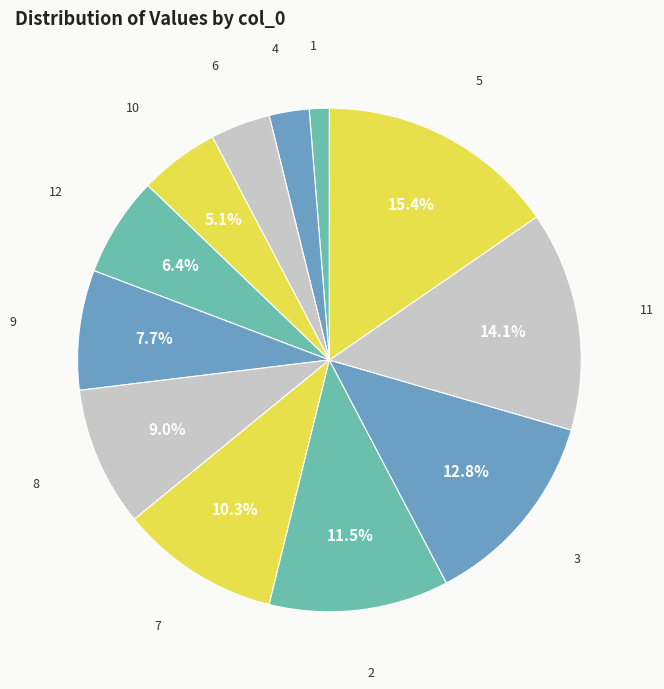

Is it true that 10 is 5% of the pie?

True